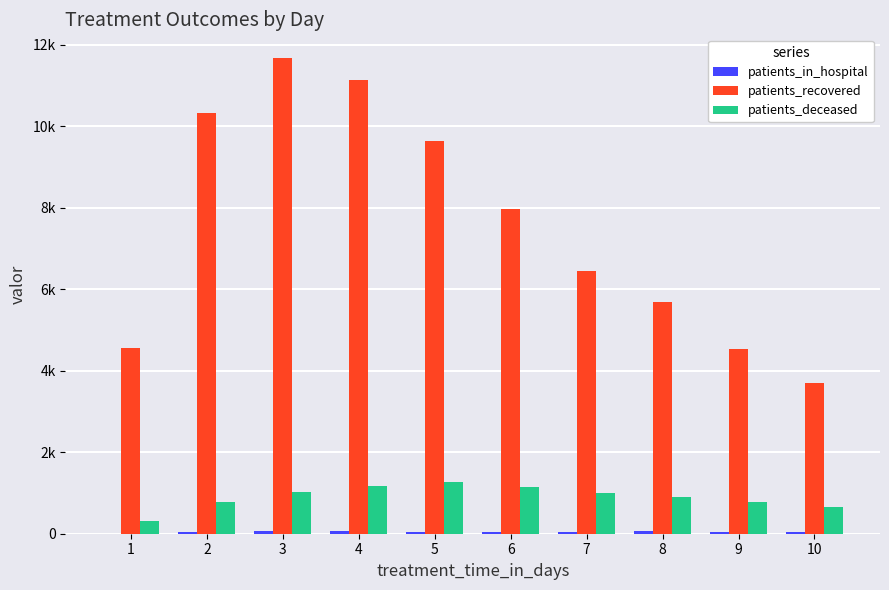

Rank the series by their maximum value, from highest to lowest.

patients_recovered, patients_deceased, patients_in_hospital